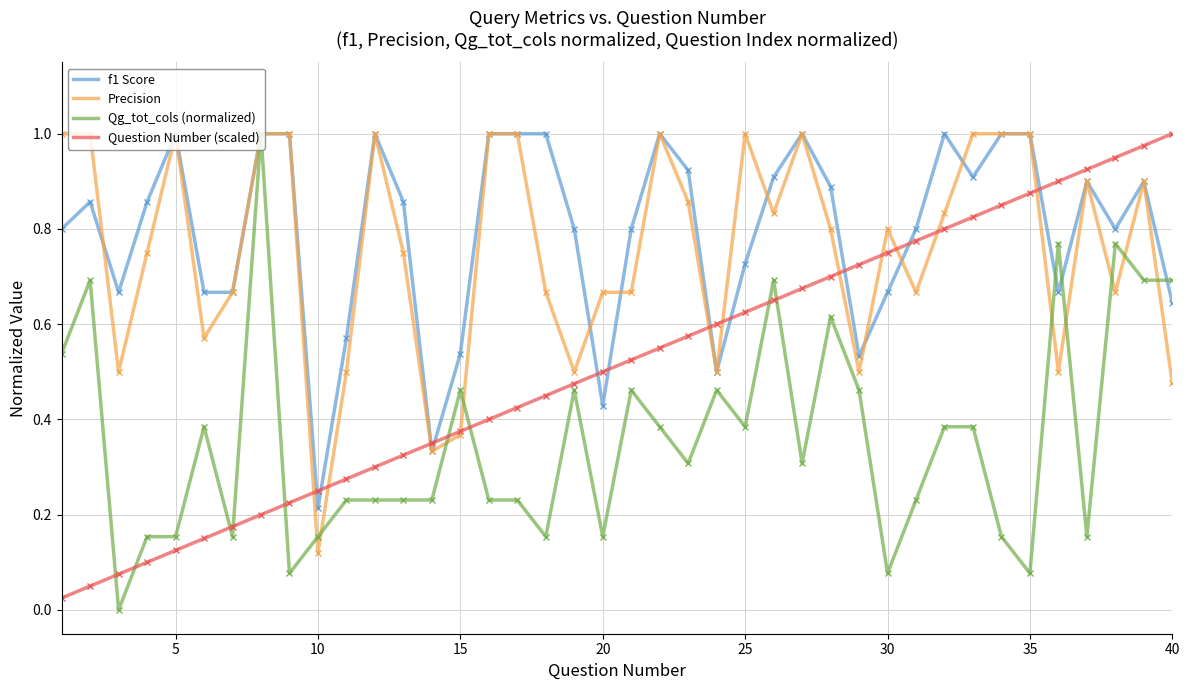

What are all the series names shown in the legend?

f1 Score, Precision, Qg_tot_cols (normalized), Question Number (scaled)